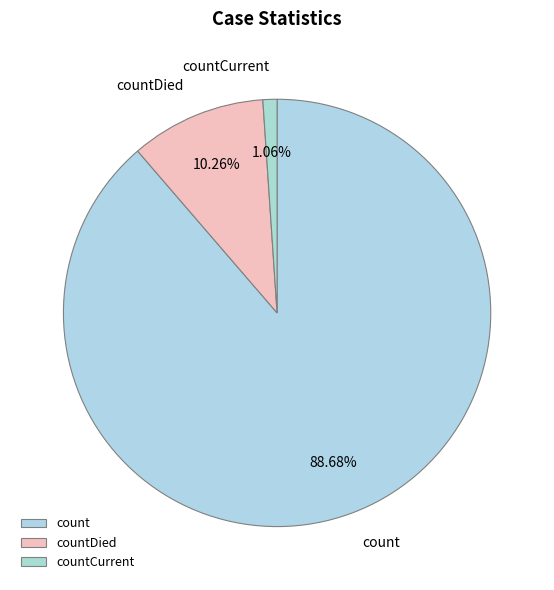

Which category has the smallest portion of the pie?

countCurrent